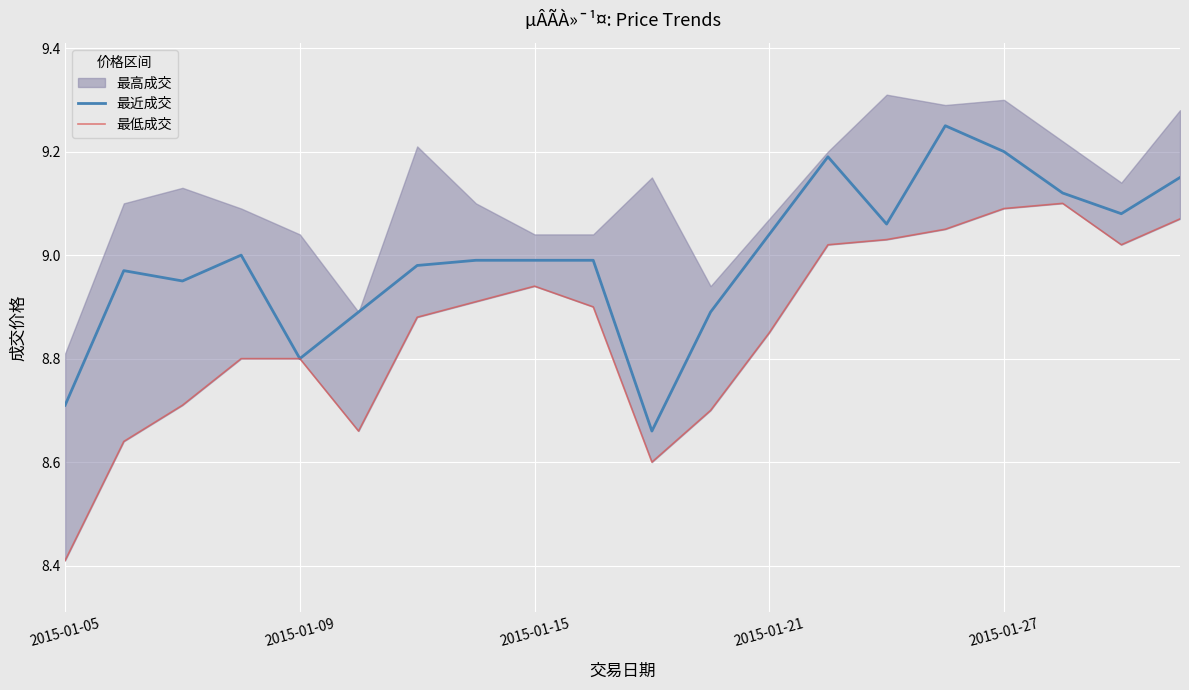

True or false: 最低成交 has a value of 3.3 at 2015-01-27.

False